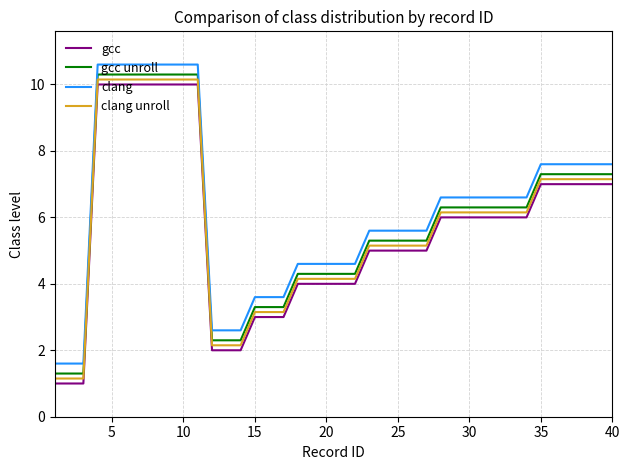

What is the maximum value for clang?

10.6